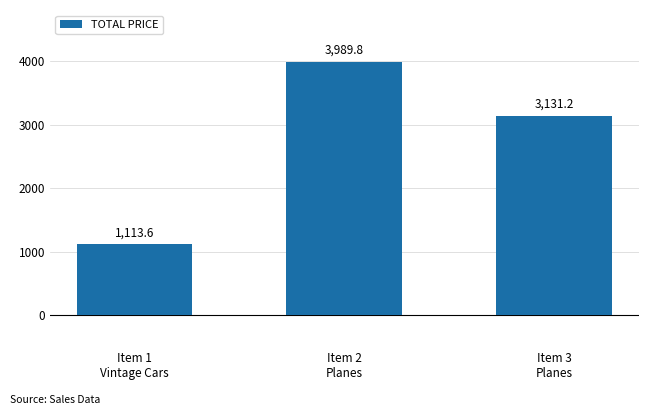

What is the average value?

2744.9